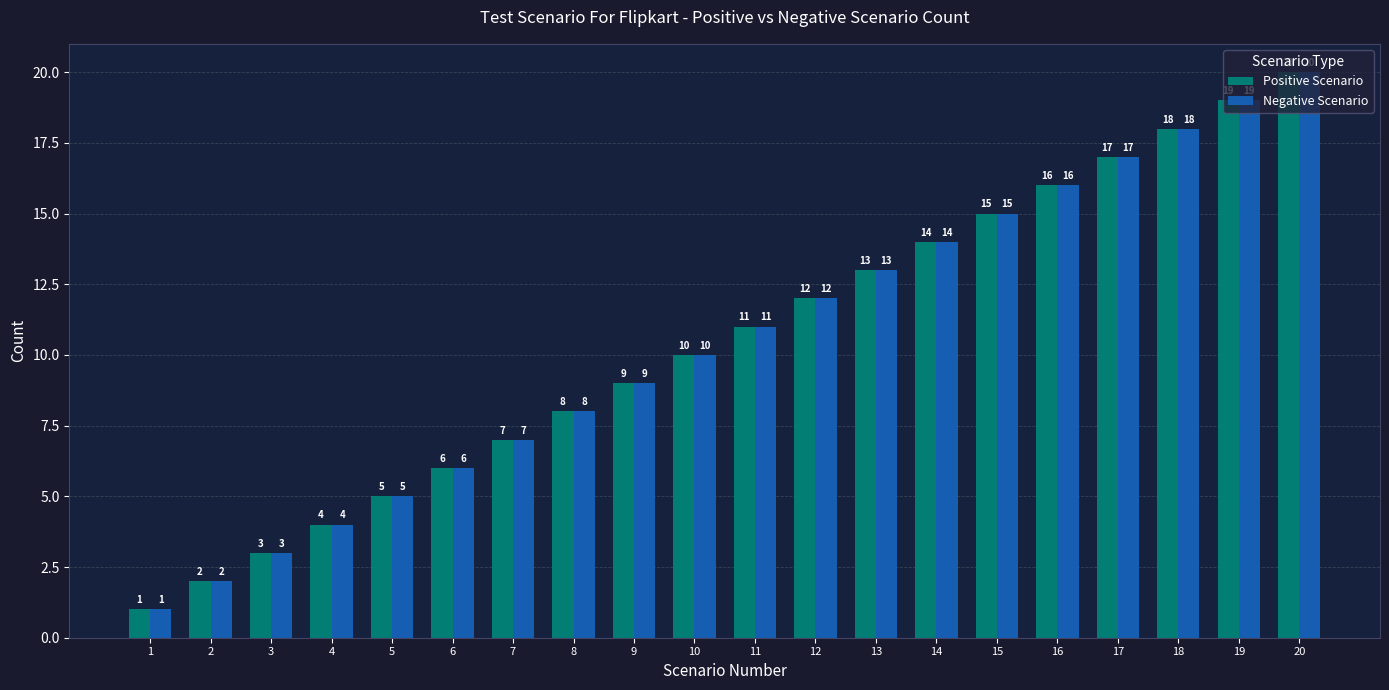

The value of Negative Scenario at 18 is 11. True or false?

False